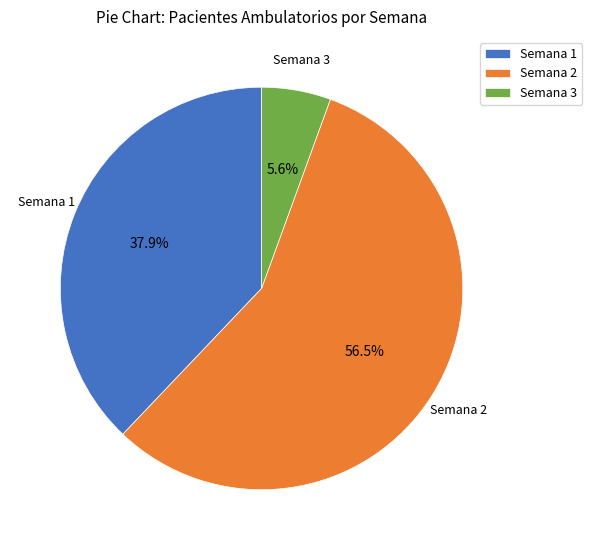

Between Semana 3 and Semana 1, which is larger?

Semana 1